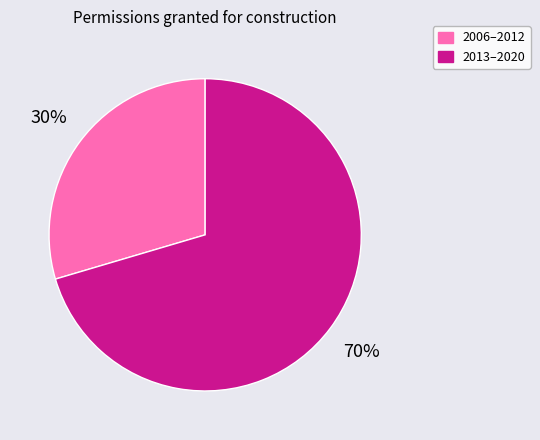

To the nearest percent, what is the average slice percentage?

50%